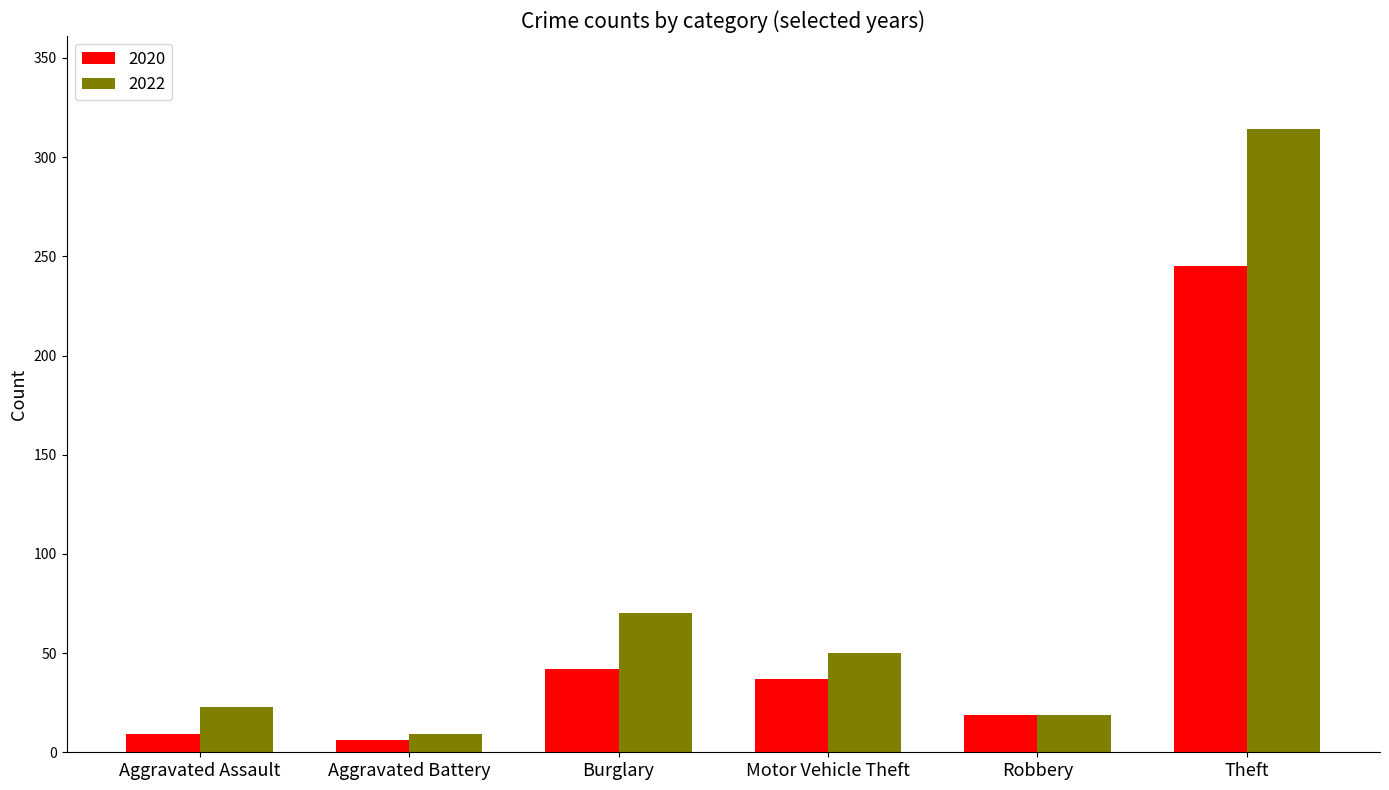

Between Aggravated Assault and Motor Vehicle Theft, which series saw the biggest shift?

2020